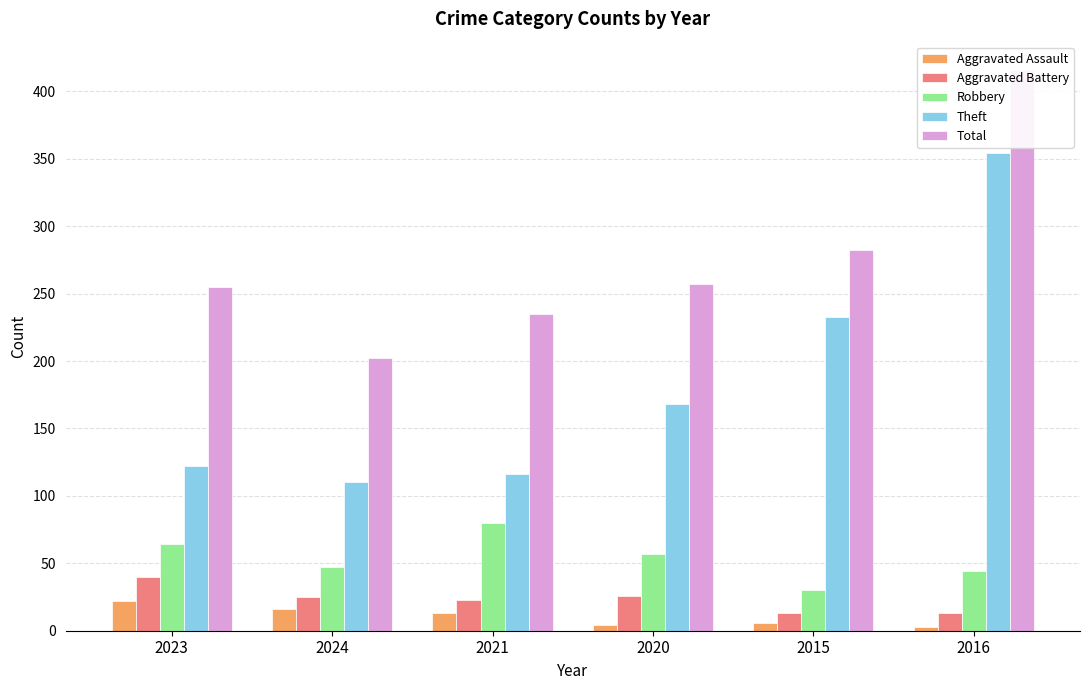

How many distinct data groups are displayed?

5